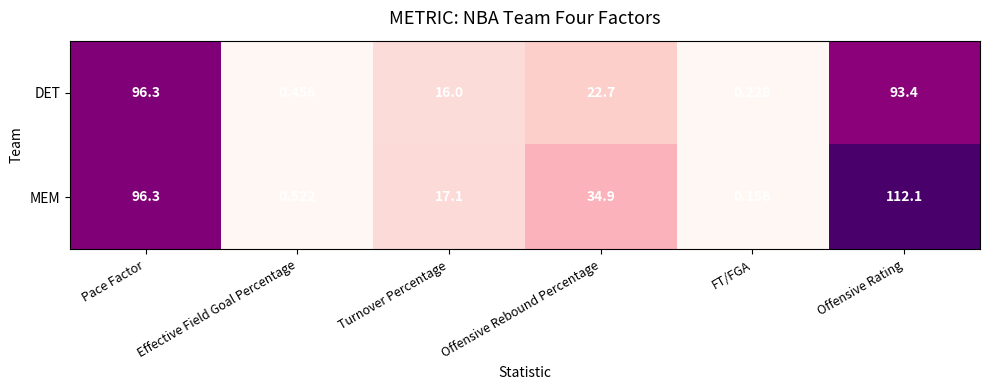

At which category does the chart reach its minimum across all series?

FT/FGA